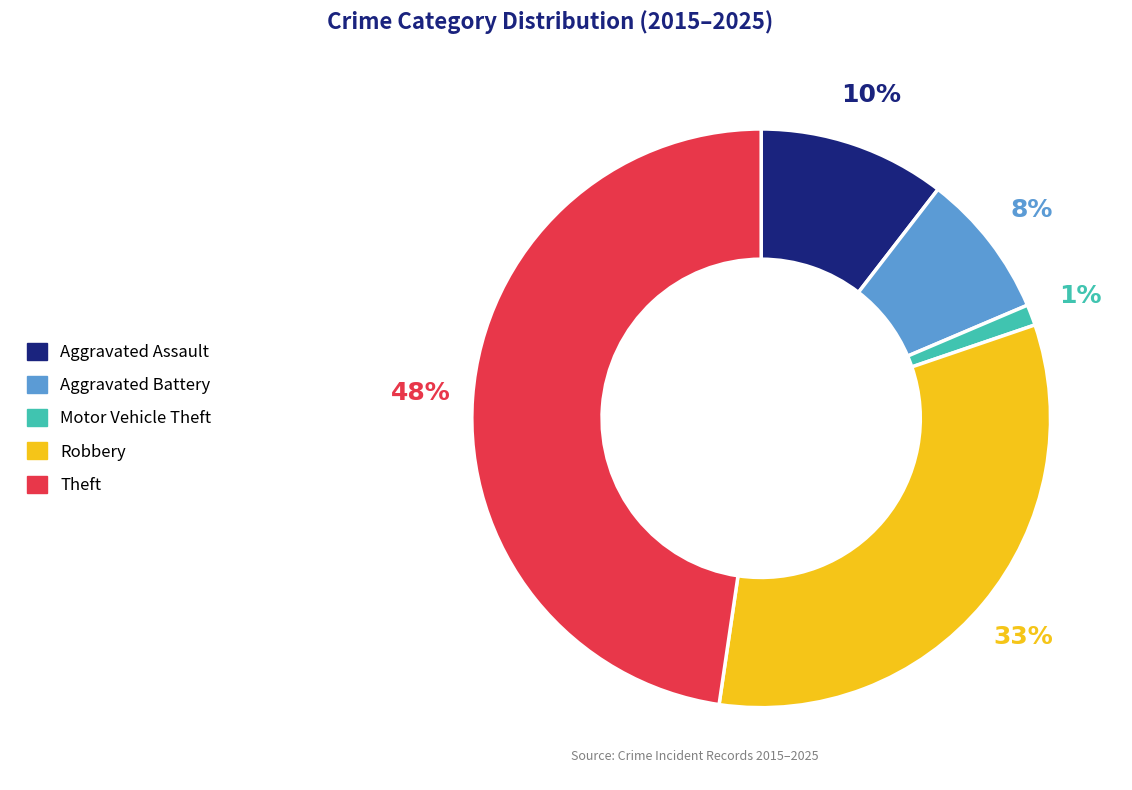

Which has a higher value, Aggravated Assault or Robbery?

Robbery